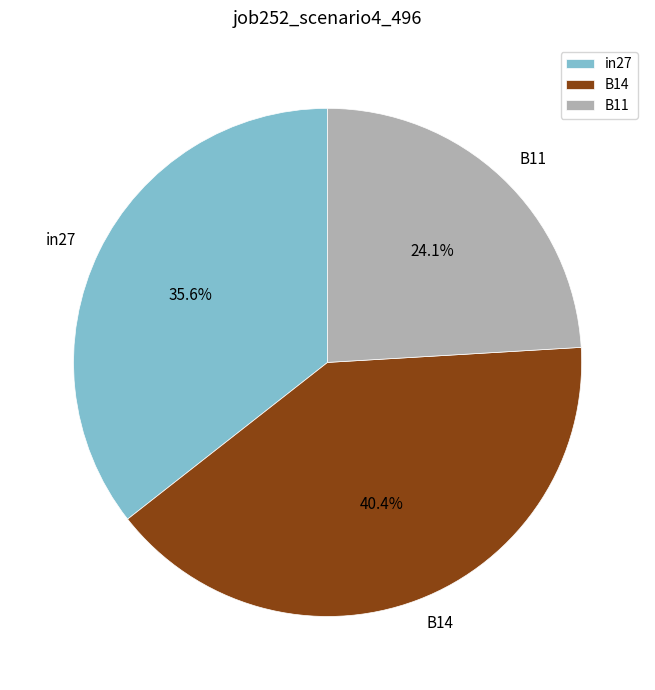

To the nearest percent, what is the difference between the B14 and in27 slice percentages?

5%